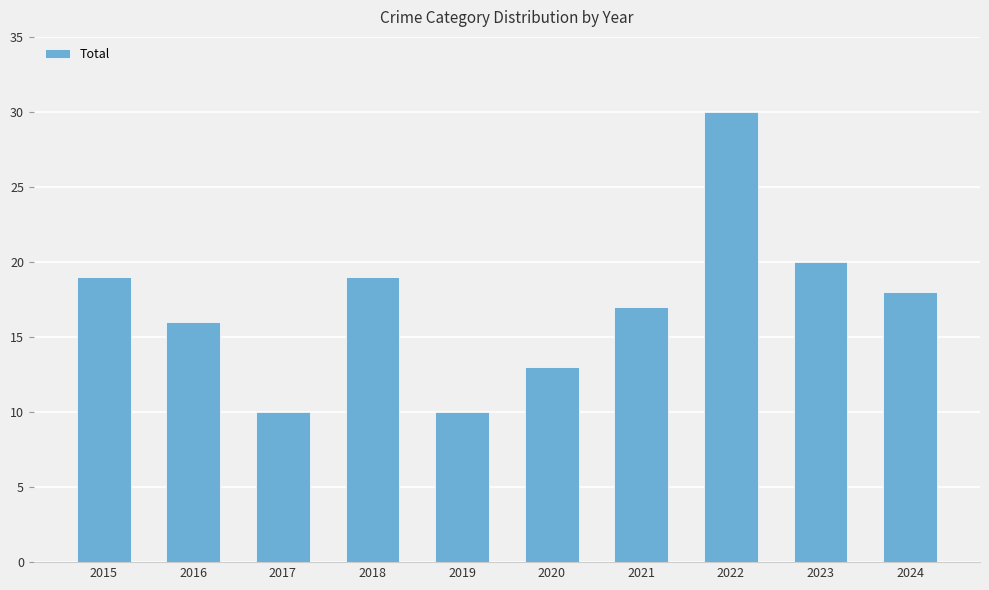

Reading left to right, transcribe all the data shown in this chart.

19	16	10	19	10	13	17	30	20	18